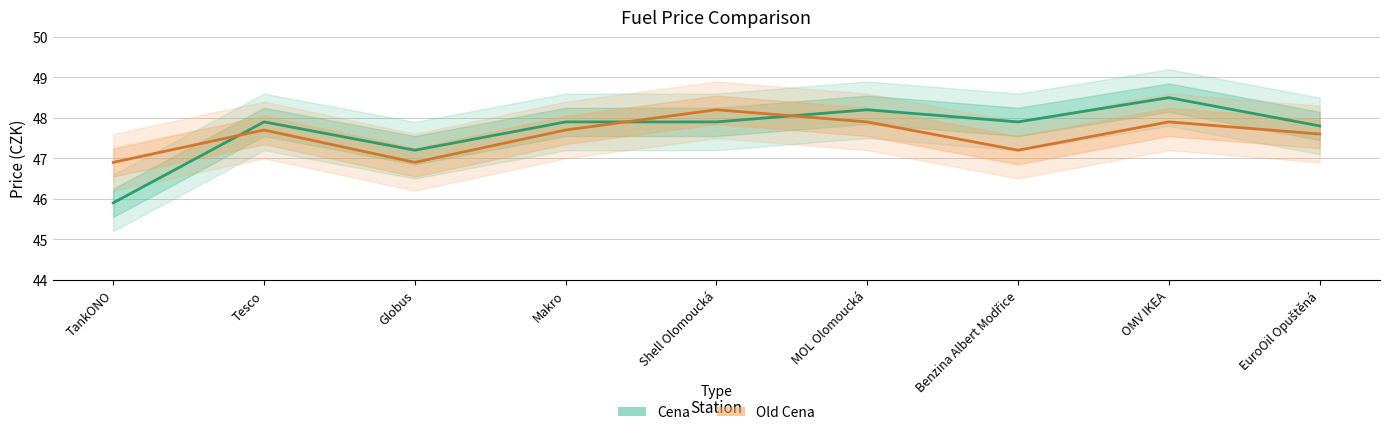

At which label does Old Cena reach its peak?

Shell Olomoucká